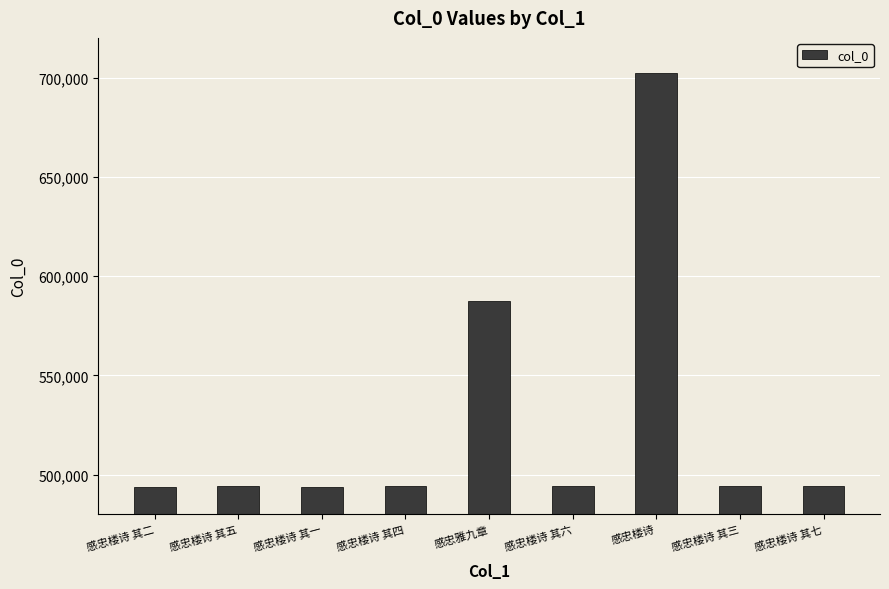

The chart shows a value of 494029 at 感忠楼诗 其七. True or false?

True